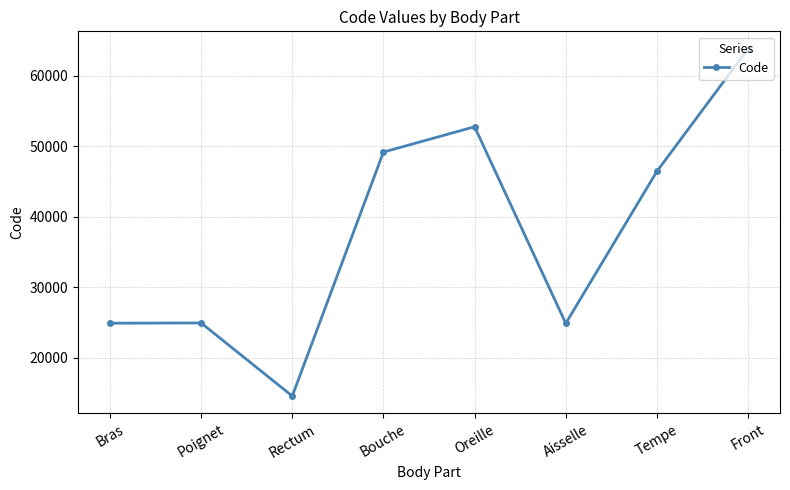

What is the minimum value shown in the chart?

14544